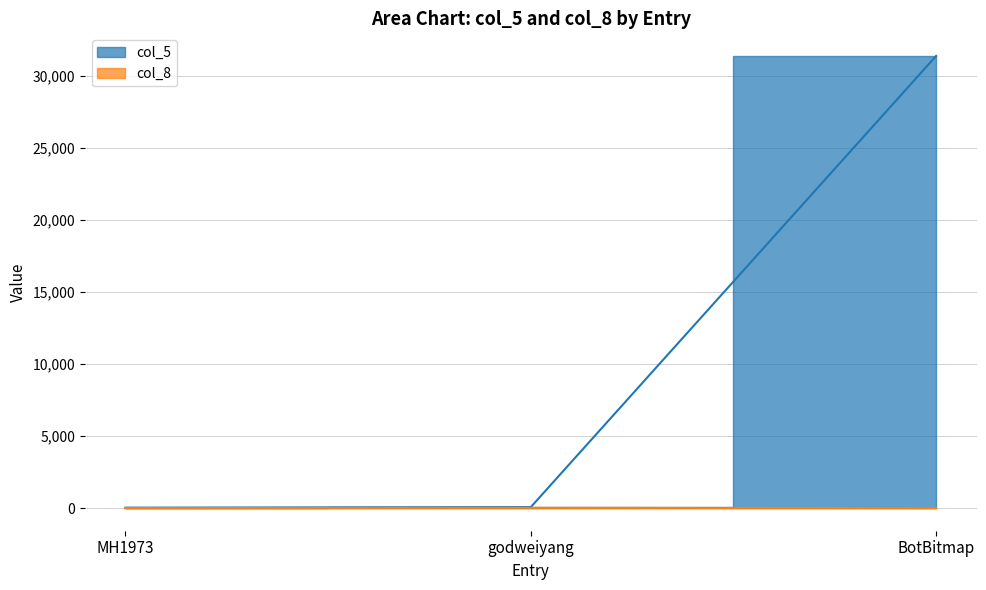

What is the greatest value displayed?

31411